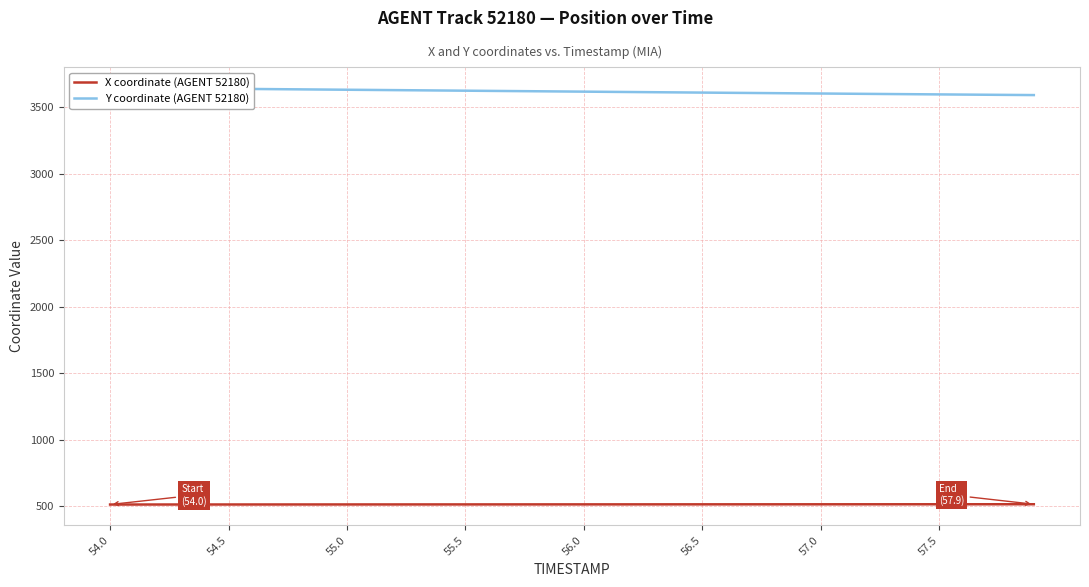

What is the lowest value of the X coordinate (AGENT 52180) series?

514.3